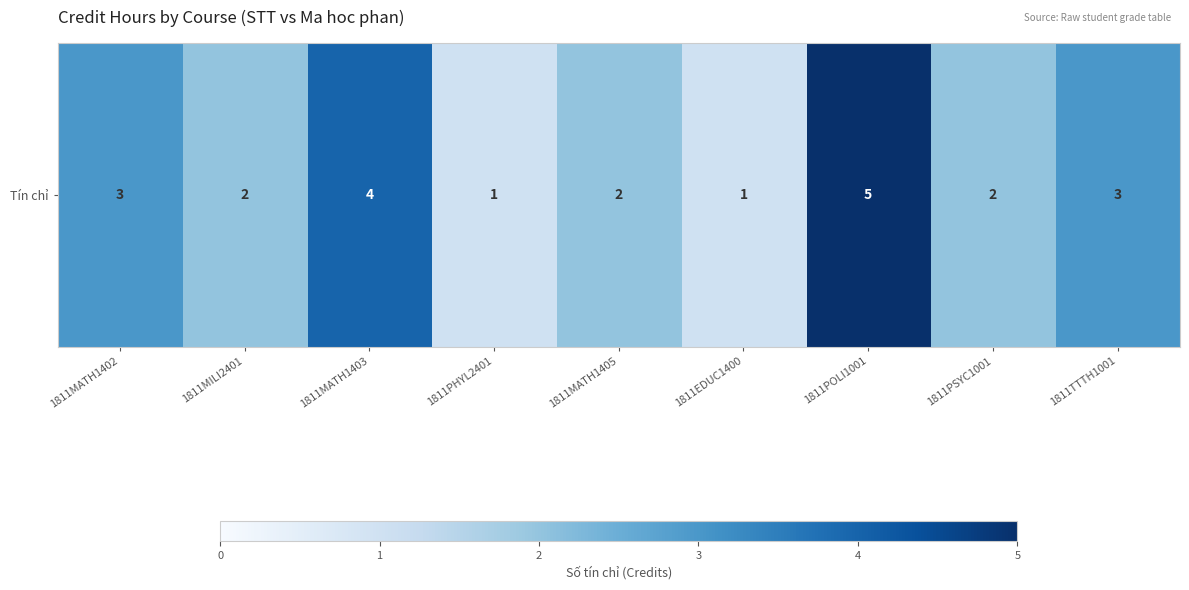

Approximately how many times larger is the value at 1811EDUC1400 compared to 1811MATH1405?

0.5